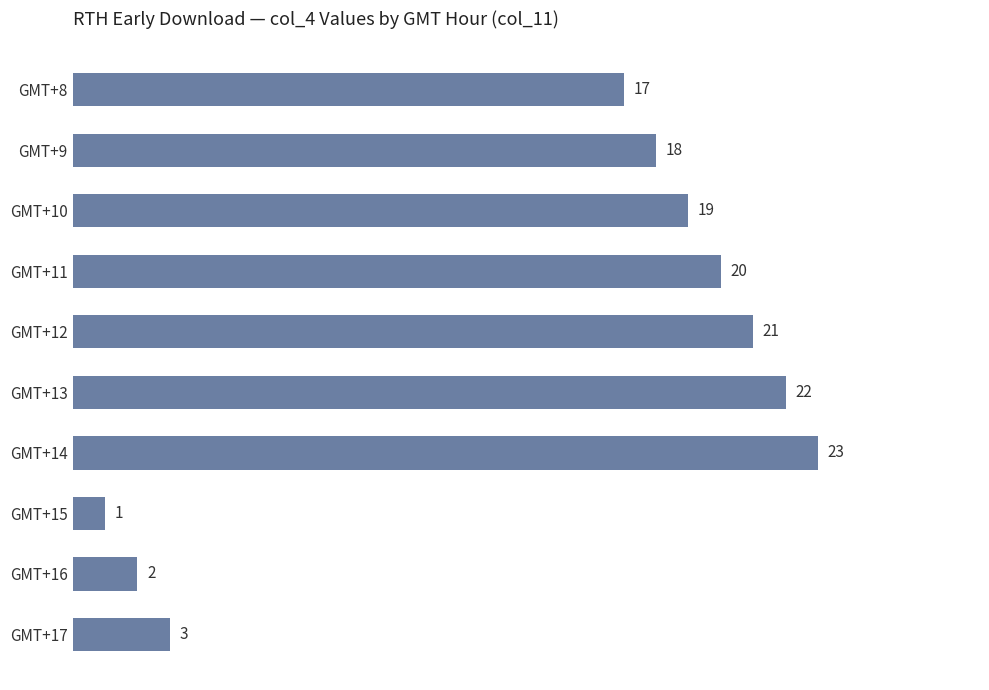

What is the maximum value shown in the chart?

23